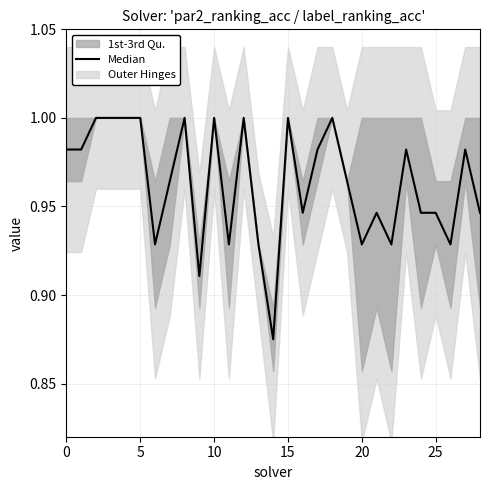

Which category has the highest value across all series?

10